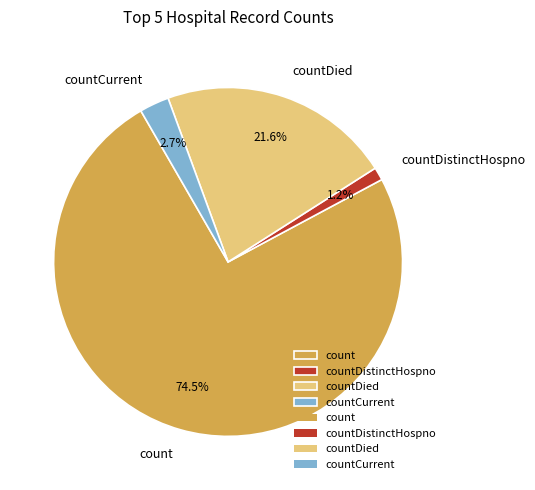

How many slices are in this pie chart?

4